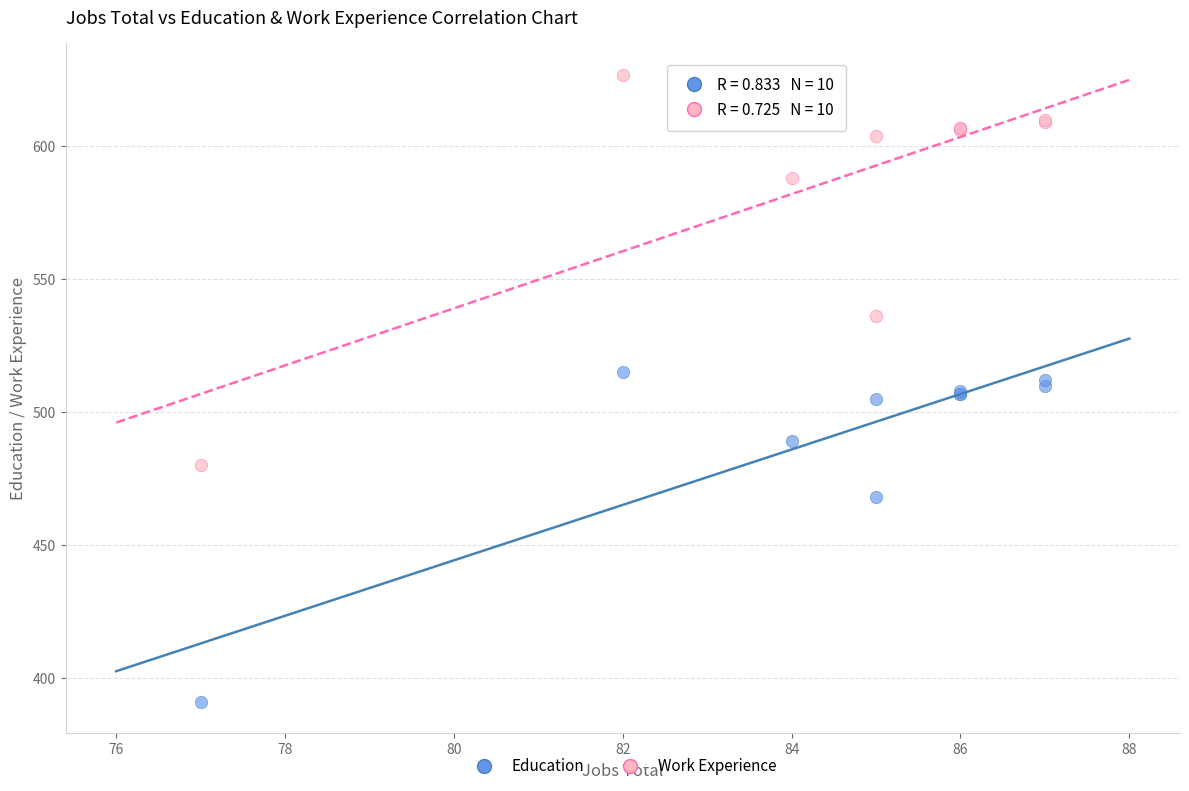

Which series reaches the minimum Y coordinate?

Education